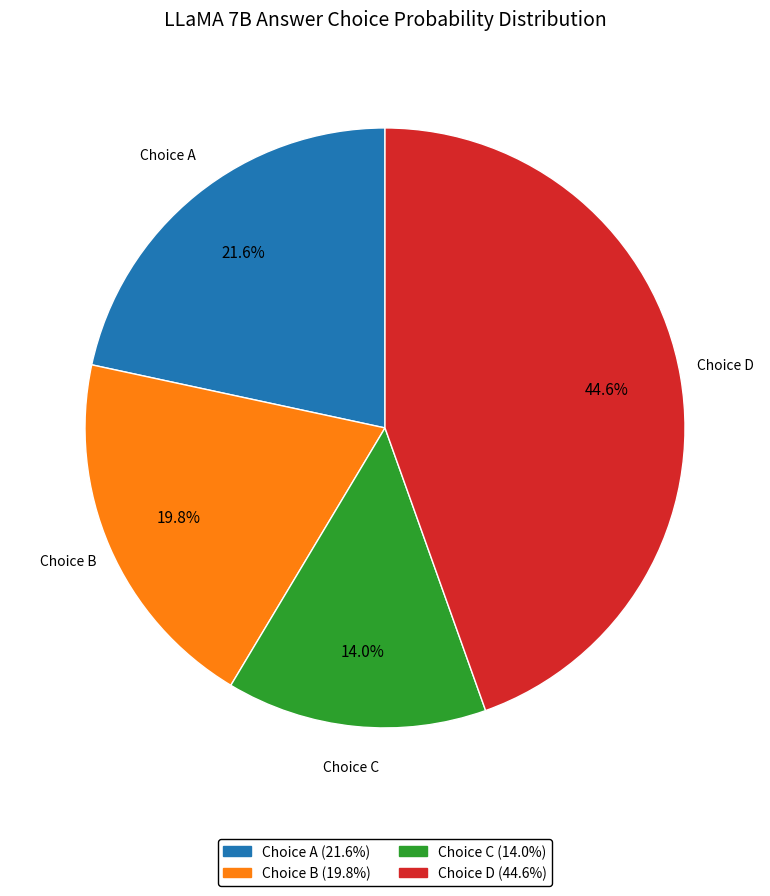

Does any single category account for the majority?

No